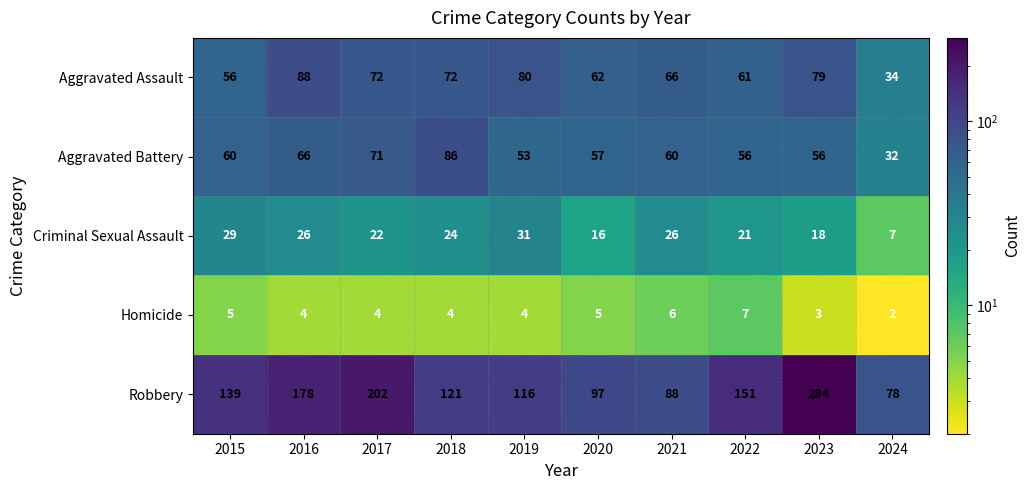

What is the difference between the second highest and minimum values in the Aggravated Battery series?

39